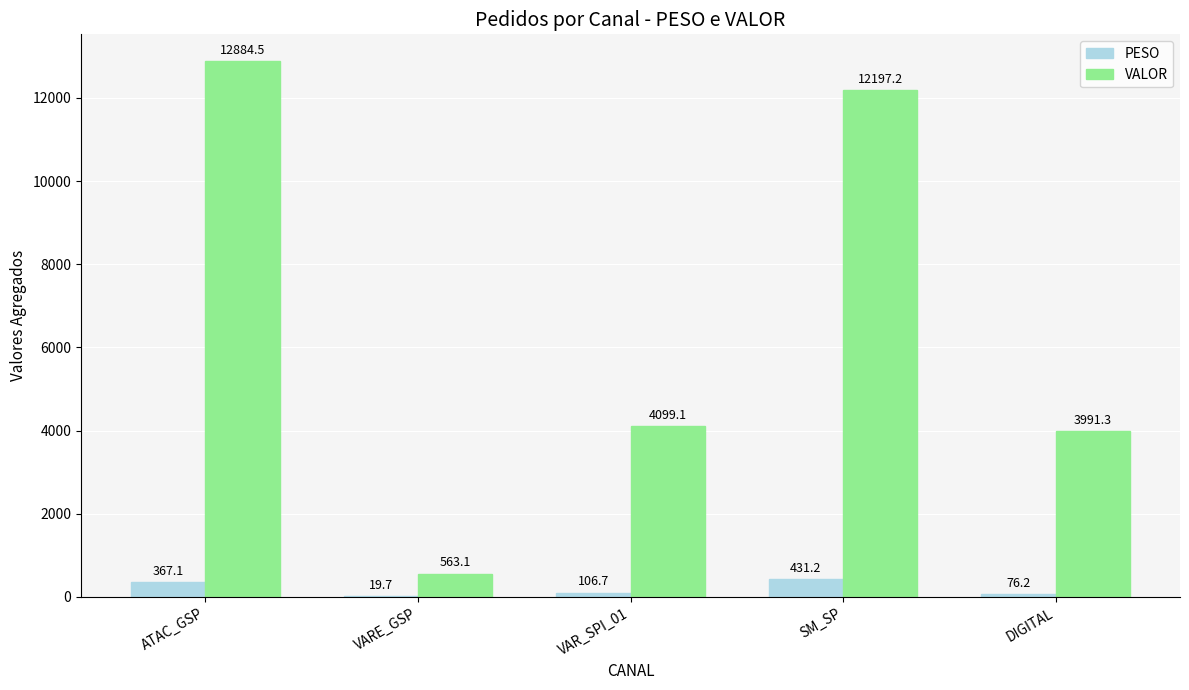

Count the number of categories in the chart.

5